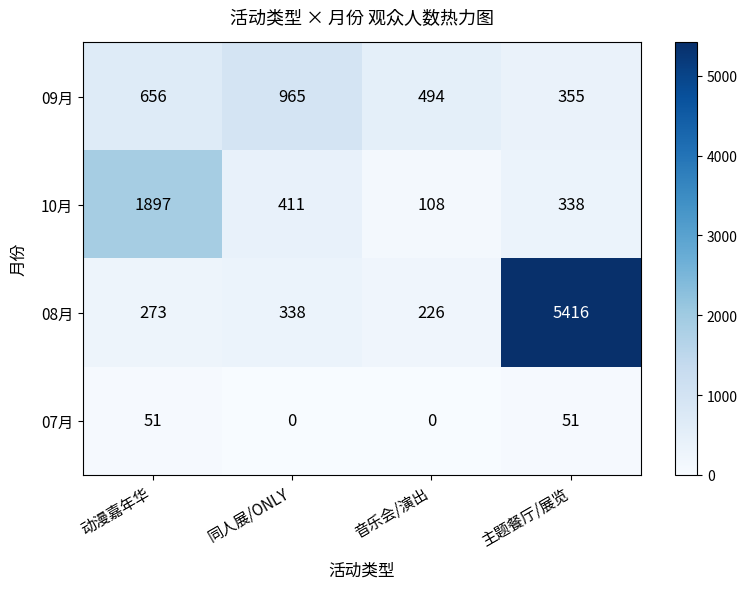

At how many categories does at least one series exceed 5231?

1